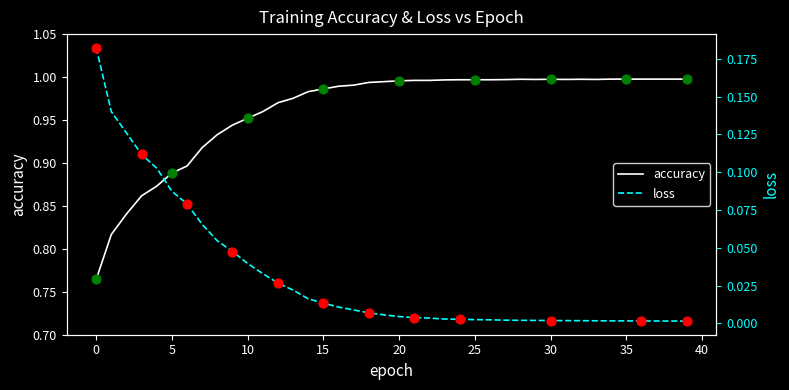

Which series has the largest total across all categories?

accuracy